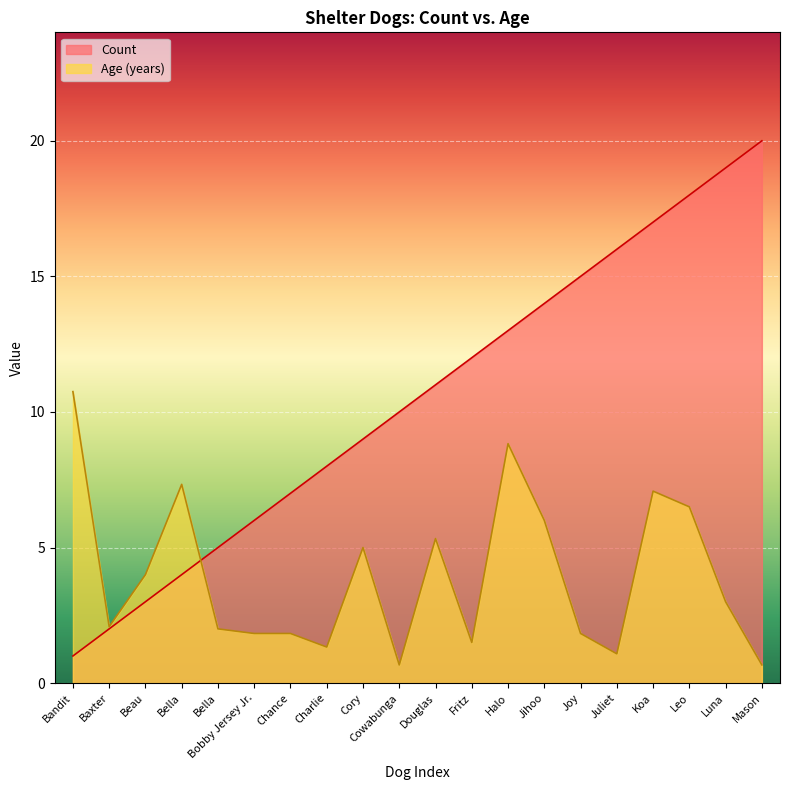

Which series has the largest total across all categories?

Count